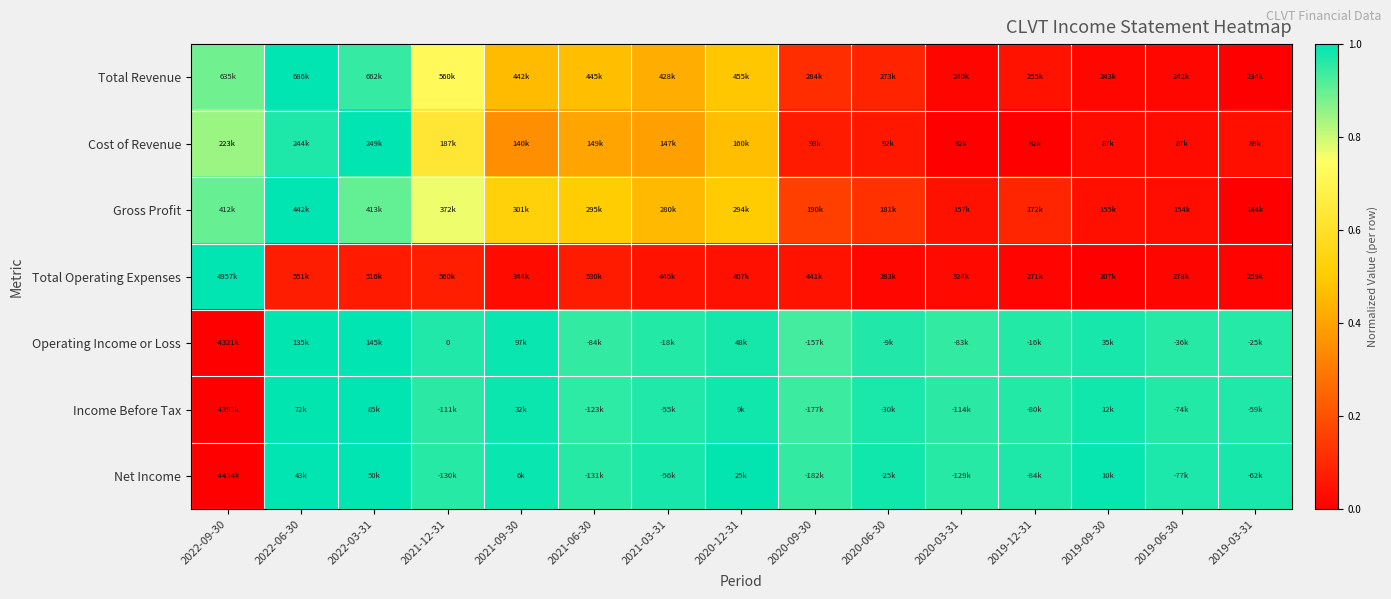

What is the difference between the highest and lowest values at 2021-03-31?

0.9